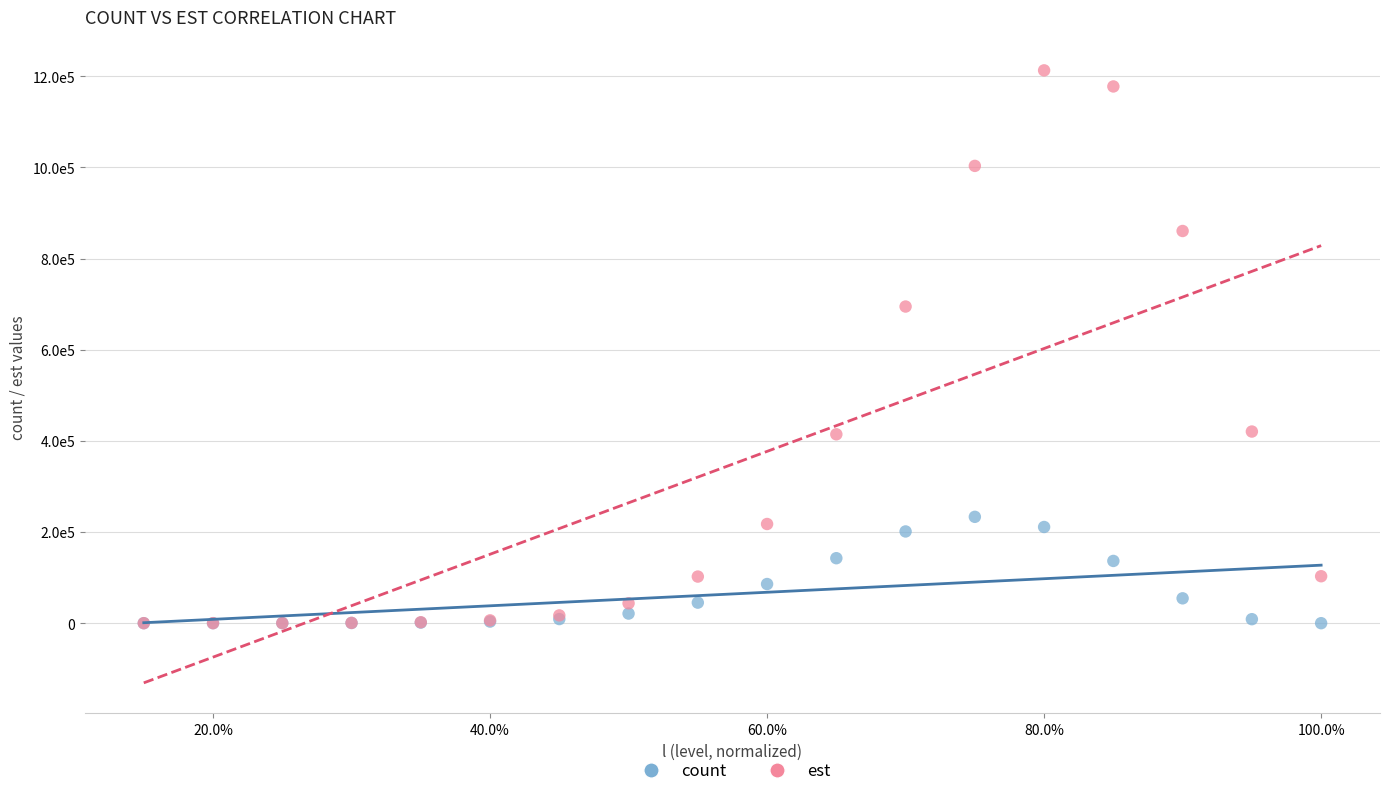

Which series has the widest spread of Y values?

est